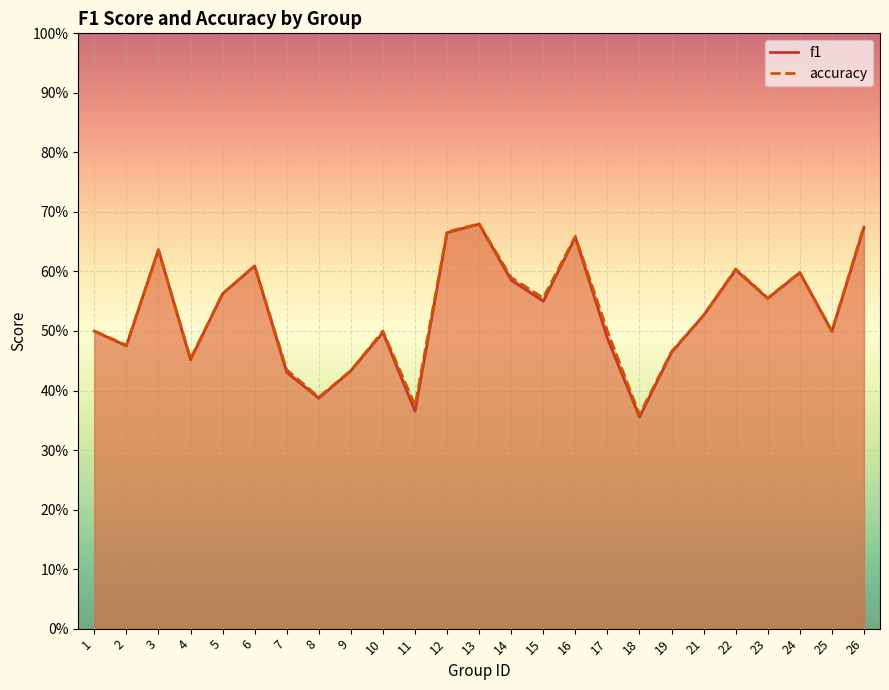

At how many categories does at least one series exceed 0?

25